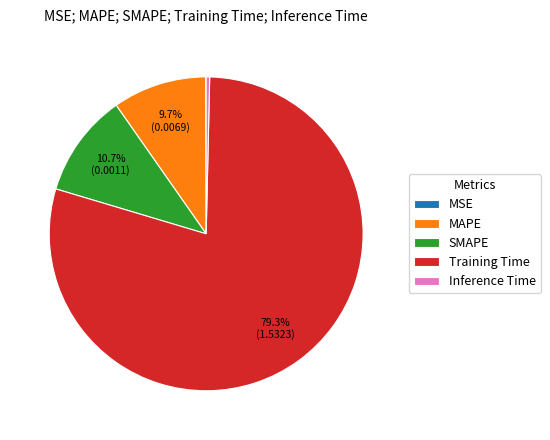

What is the largest slice in the pie chart?

Training Time